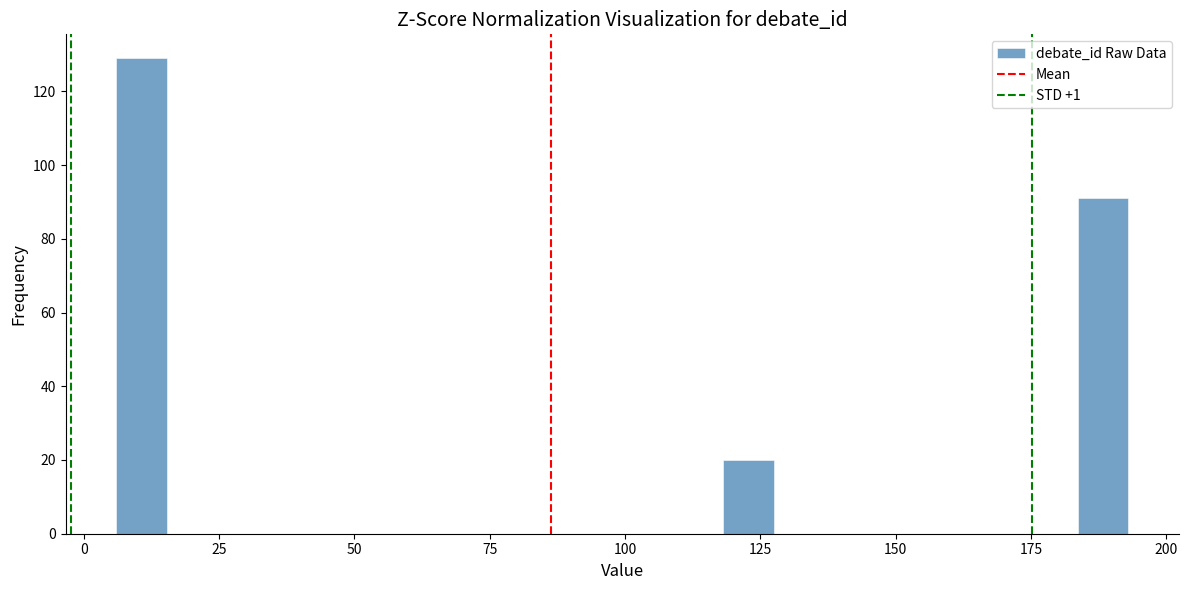

Around what value on the x-axis is the tallest bar? Give the approximate position of its centre, as read against the axis.

10